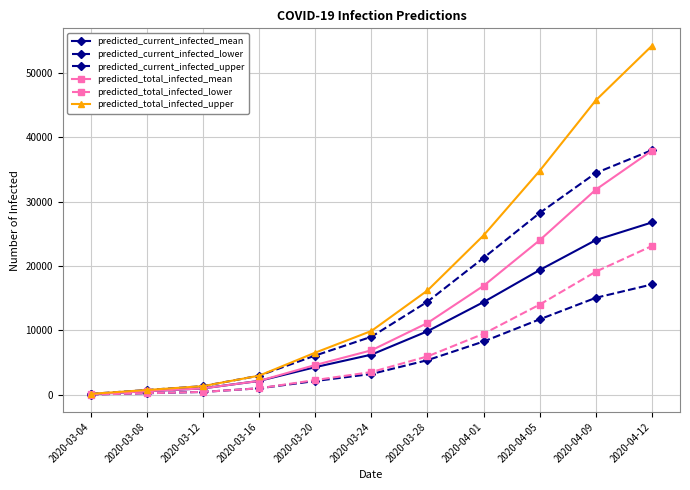

What is the difference between the predicted_total_infected_lower values at 2020-03-12 and 2020-04-01?

9023